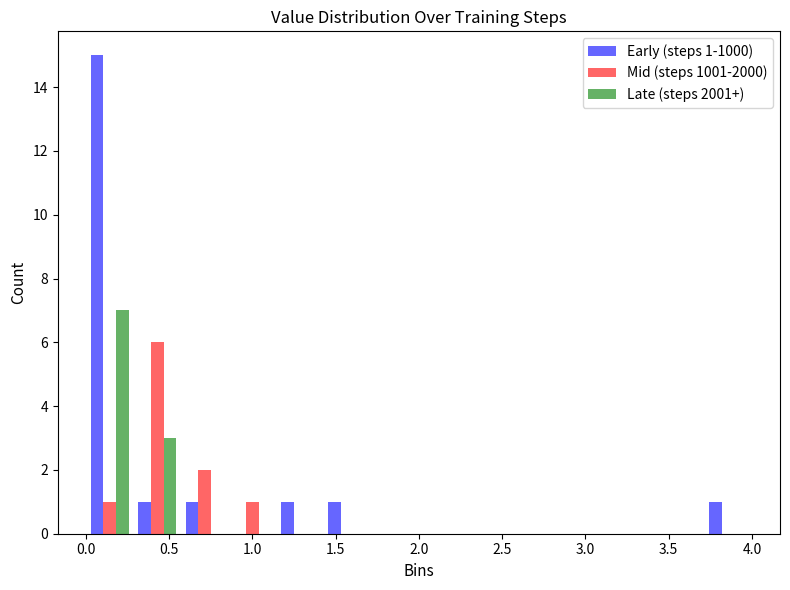

In the Early (steps 1-1000) series, which range on the x-axis has the tallest bar?

0.00 to 0.30